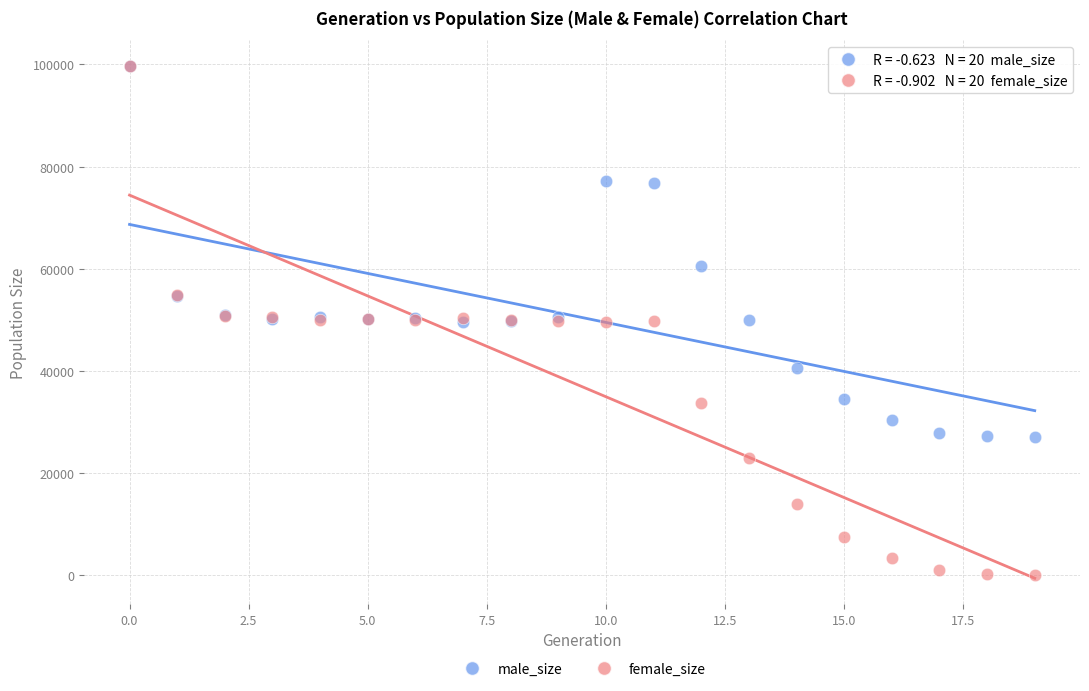

In the male_size series, what Y value is closest to 63369?

60495